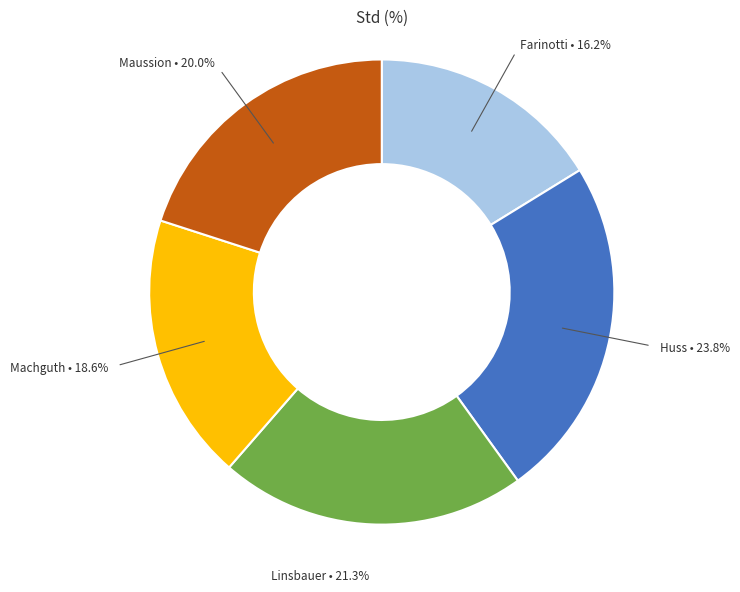

Is there any slice that represents more than half of the pie?

No